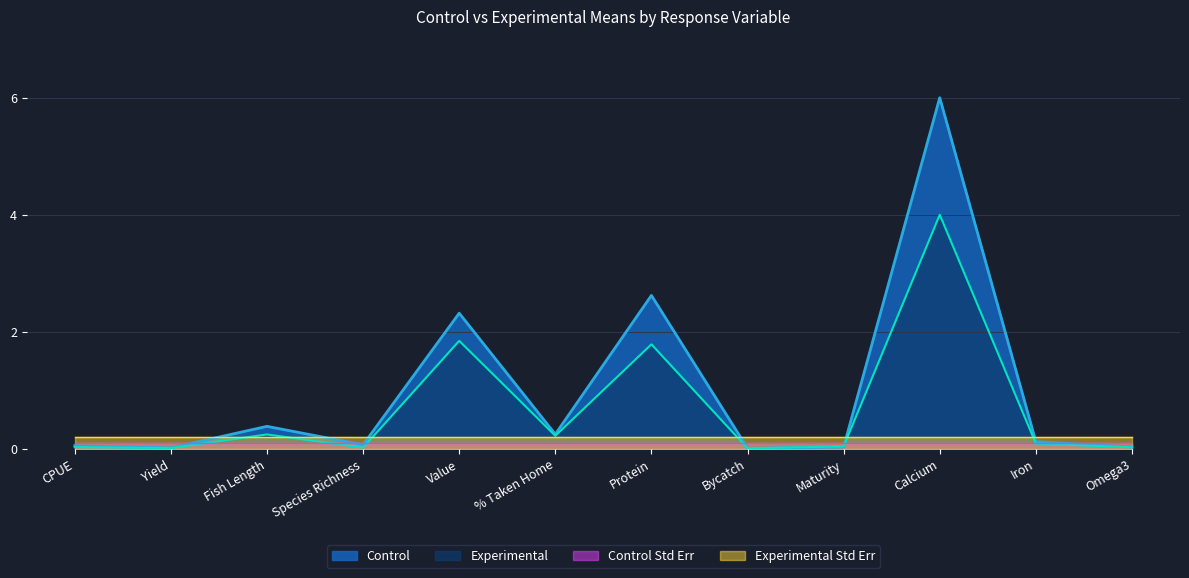

The Control series shows 0.0 at Yield. True or false?

True